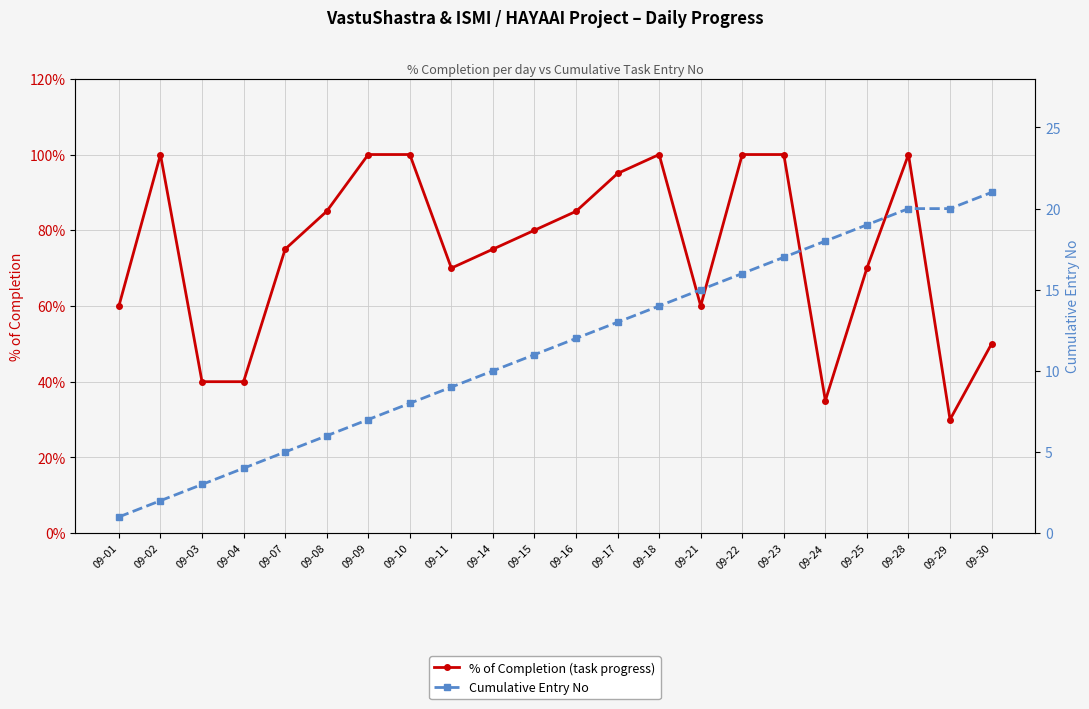

True or false: Cumulative Entry No and % of Completion (task progress) intersect in this chart.

False